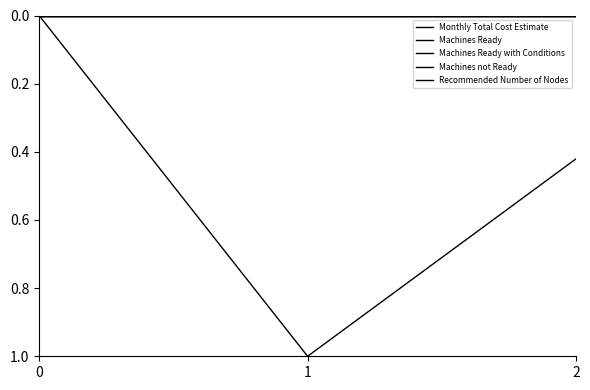

Which series has the largest total across all categories?

Monthly Total Cost Estimate